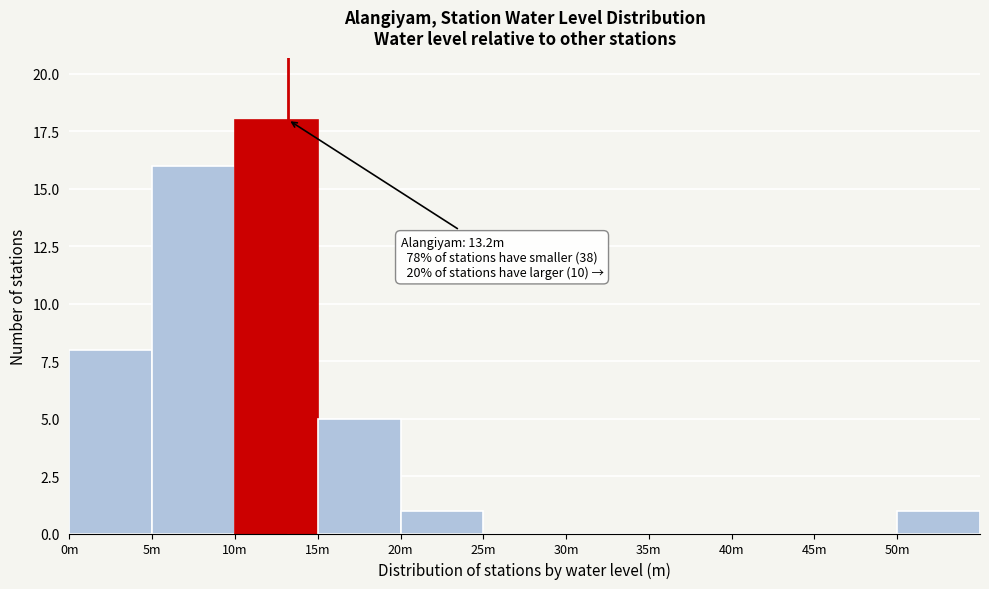

Reading left to right, list all the values displayed in this chart.

0m=8	5m=16	10m=18	15m=5	20m=1	25m=0	30m=0	35m=0	40m=0	45m=0	50m=1